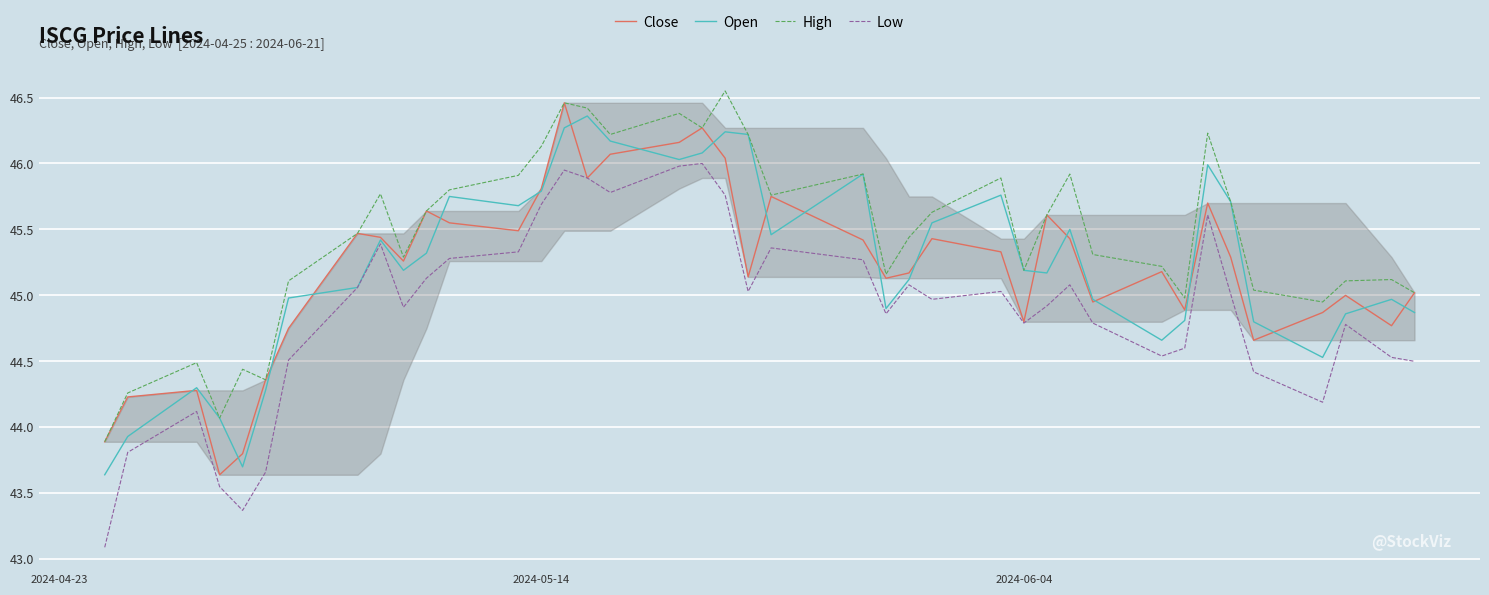

What is the lowest value of the High series?

43.9